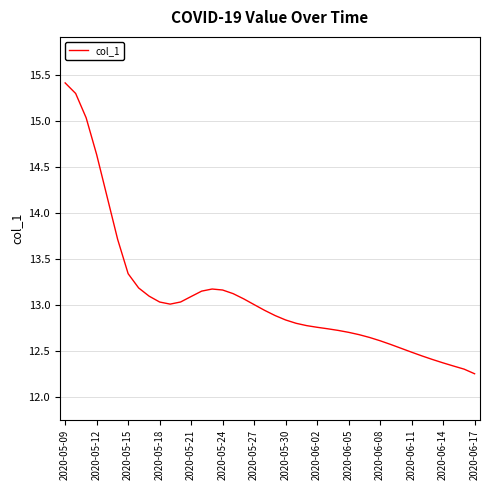

What is the difference between the maximum and minimum values?

3.2